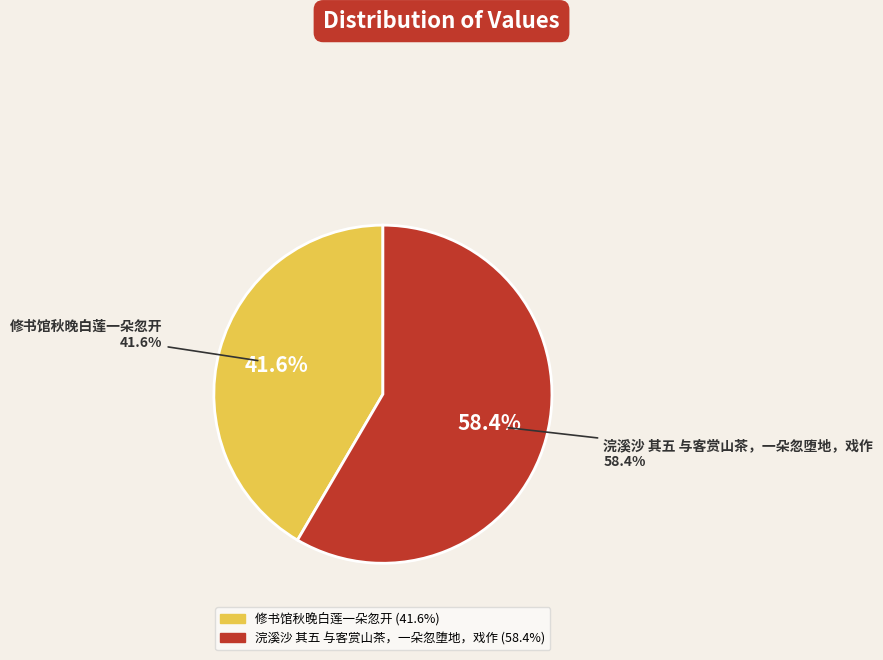

Is the sum of 浣溪沙 其五 与客赏山茶，一朵忽堕地，戏作 and 修书馆秋晚白莲一朵忽开 greater than half?

Yes